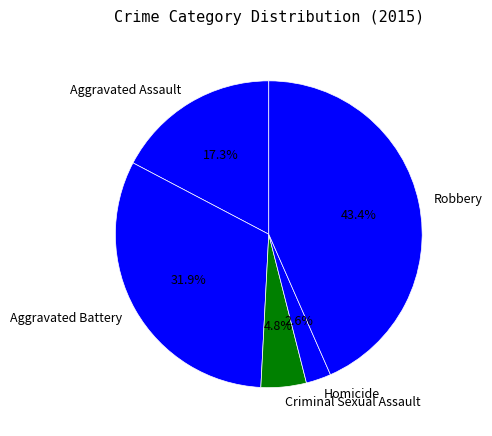

True or false: Homicide accounts for 3% of the total.

True